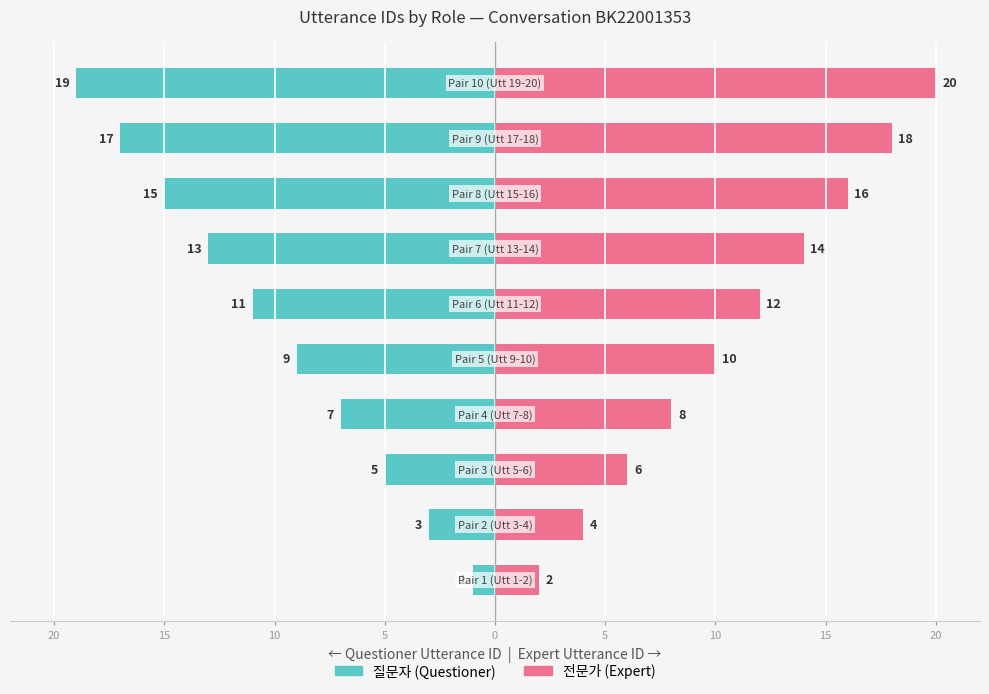

Between 20 and 9, which series saw the biggest shift?

질문자 (Questioner)